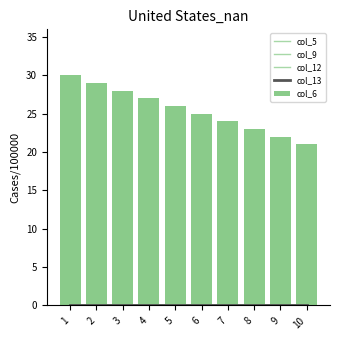

Which has a higher value, 2 or 10?

2